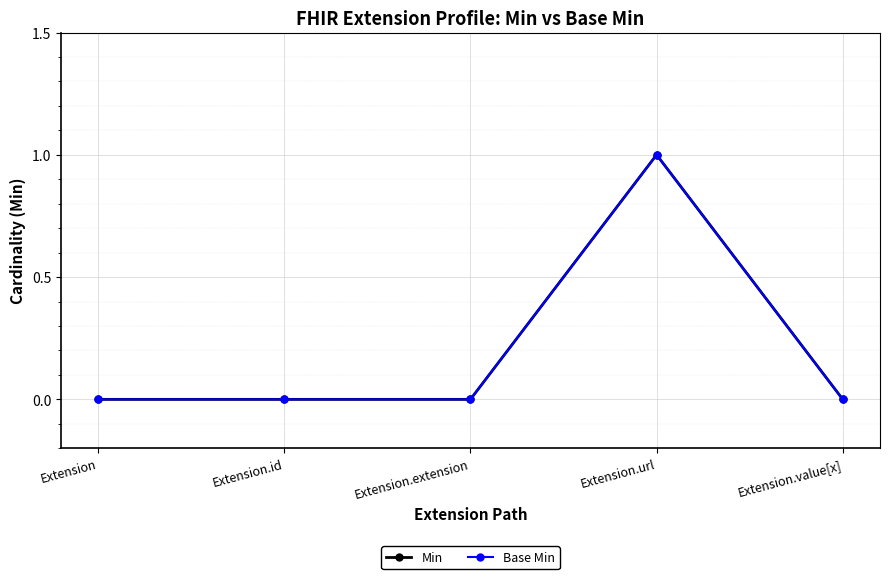

Is this an area chart (filled region under the line)?

No